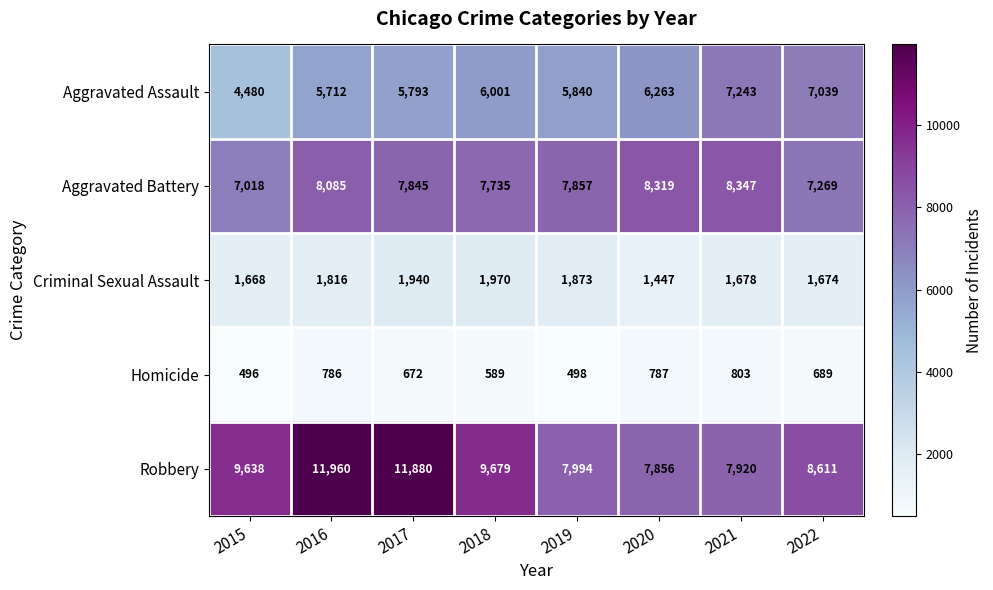

What is the highest value of the Robbery series?

11960